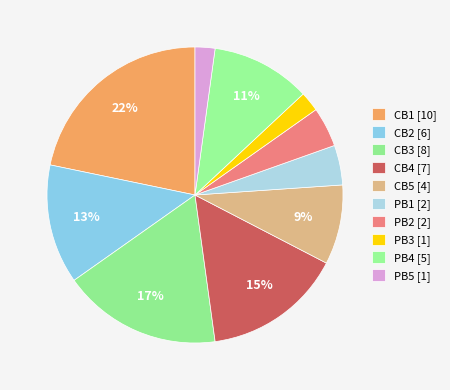

Does any single category account for the majority?

No